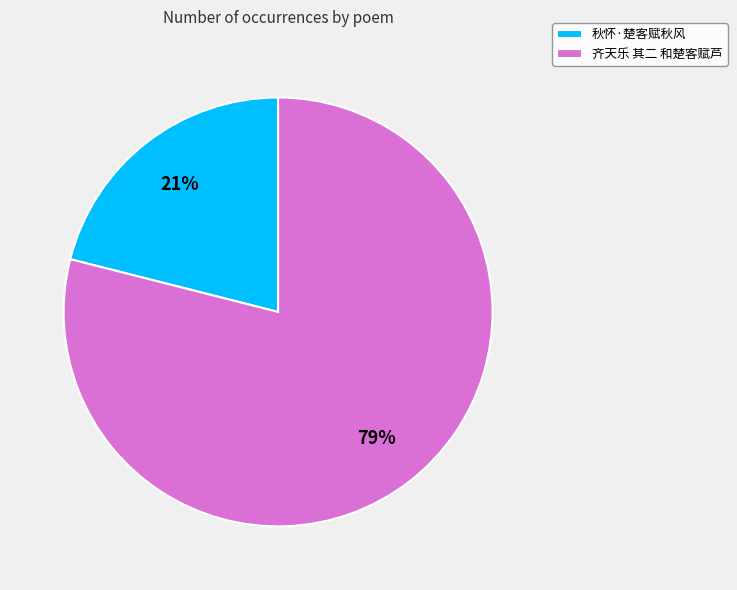

To the nearest percent, what is the difference between the largest and smallest slice percentages?

58%